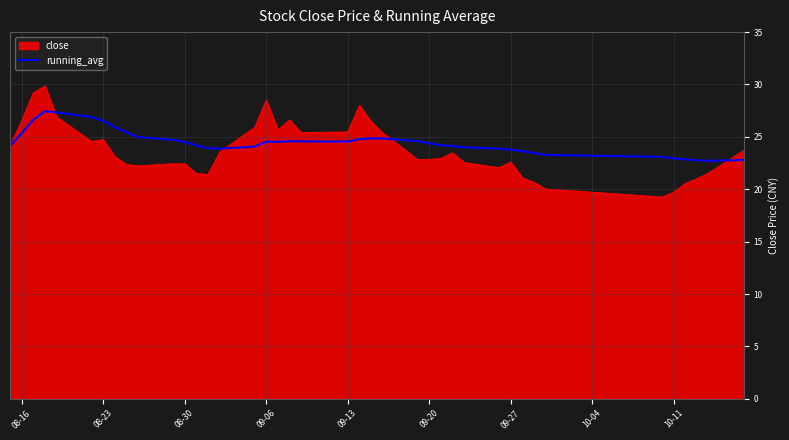

Rank the series by their maximum value, from highest to lowest.

close, running_avg